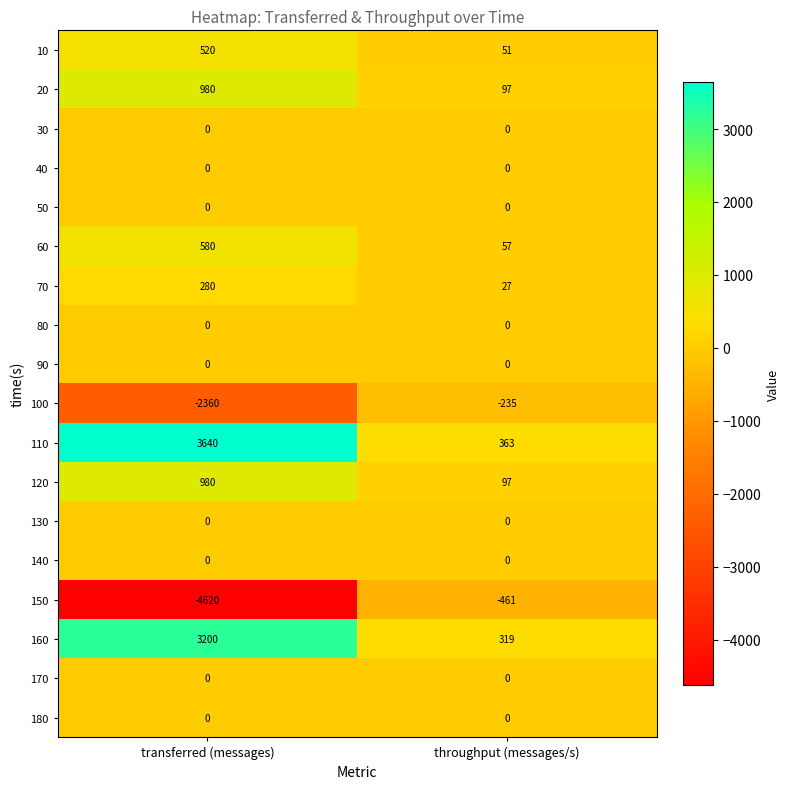

Count the number of data series in this chart.

18